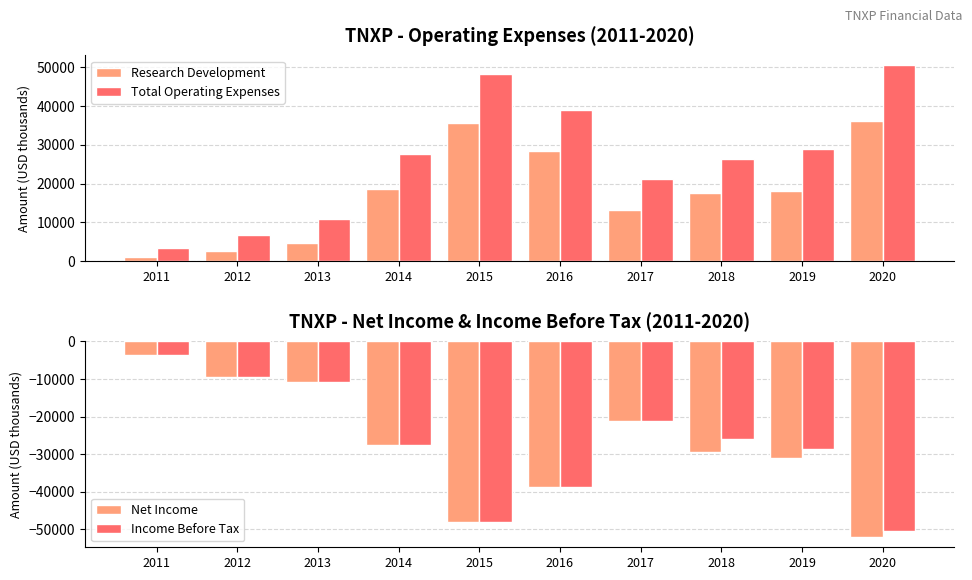

Which series has the largest total across all categories?

Total Operating Expenses